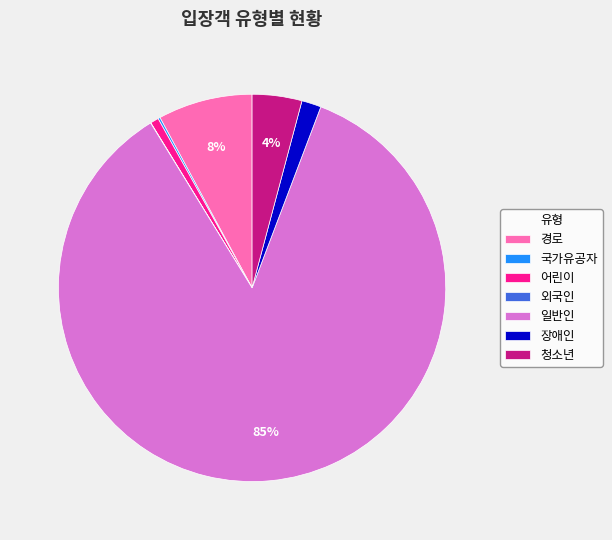

To the nearest percent, what is the difference between the largest and smallest slice percentages?

85%